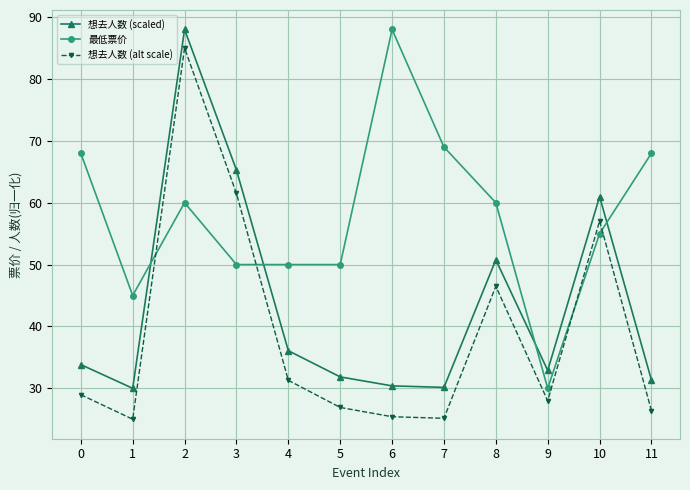

What is the sum of all 最低票价 values?

693.0